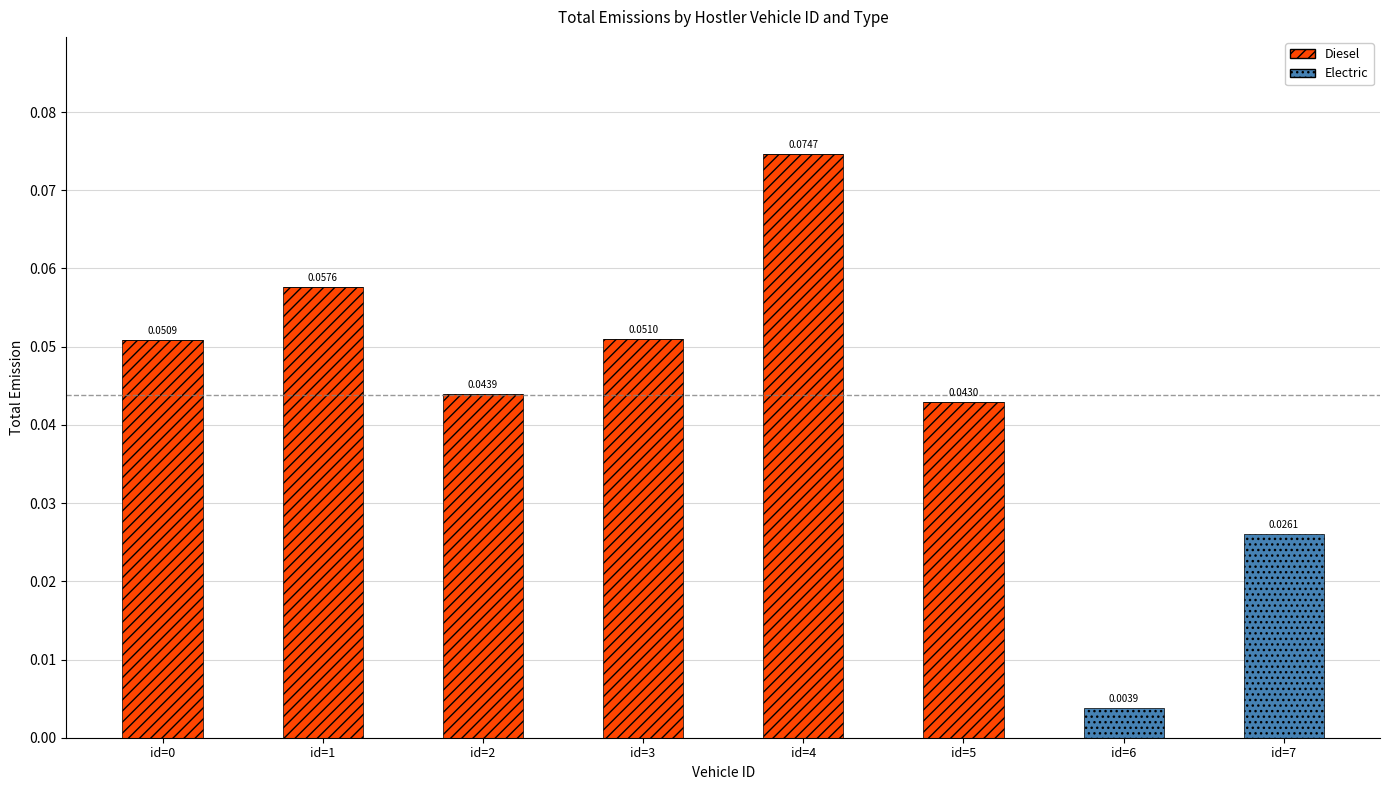

At which category is the sum across all series the highest?

id=4